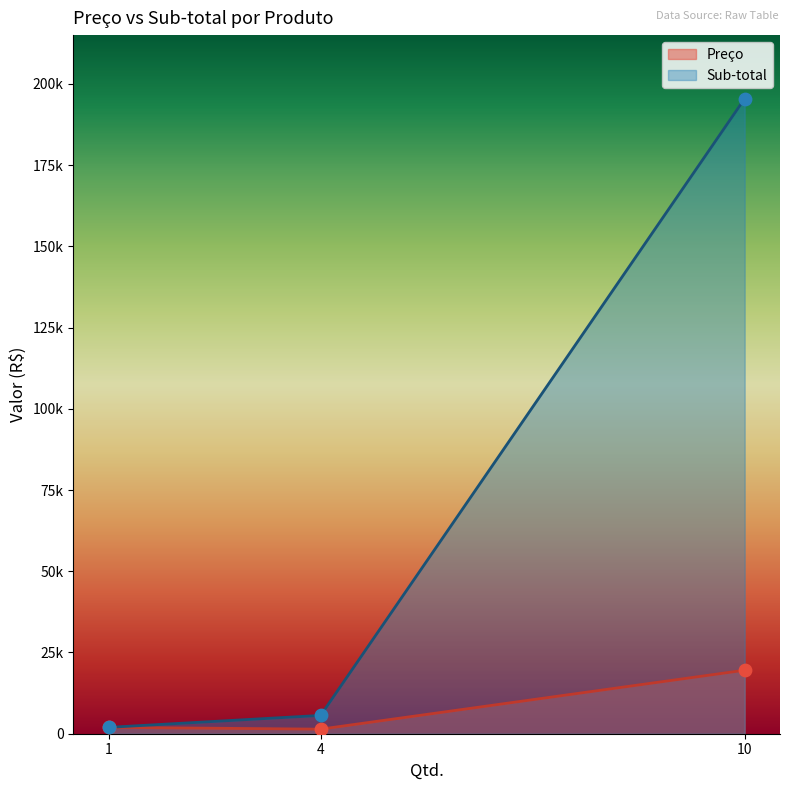

What are all the series names shown in the legend?

Preço, Sub-total